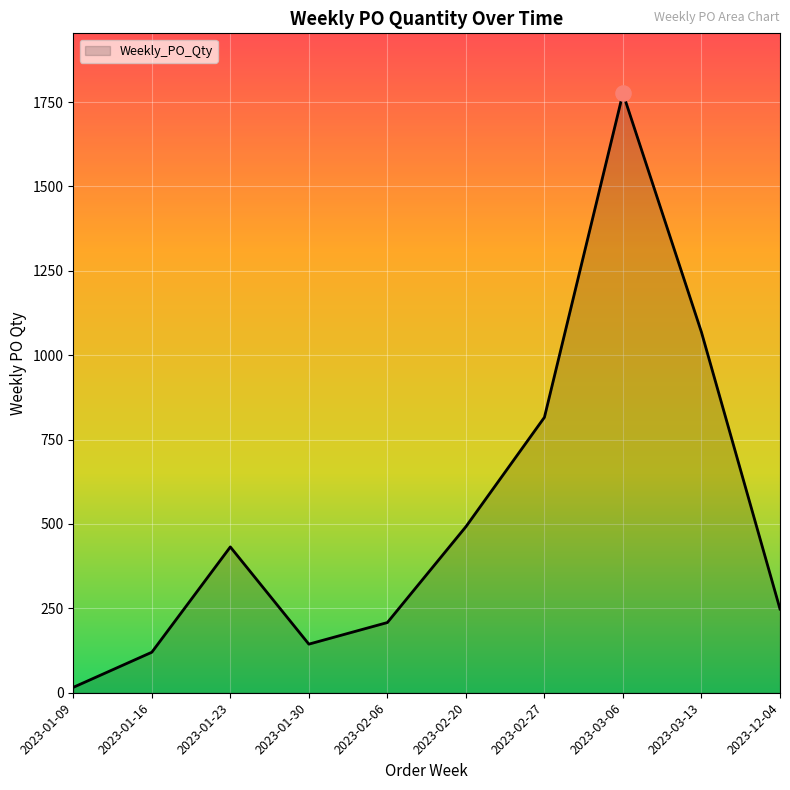

Between 2023-12-04 and 2023-02-06, which is larger?

2023-12-04